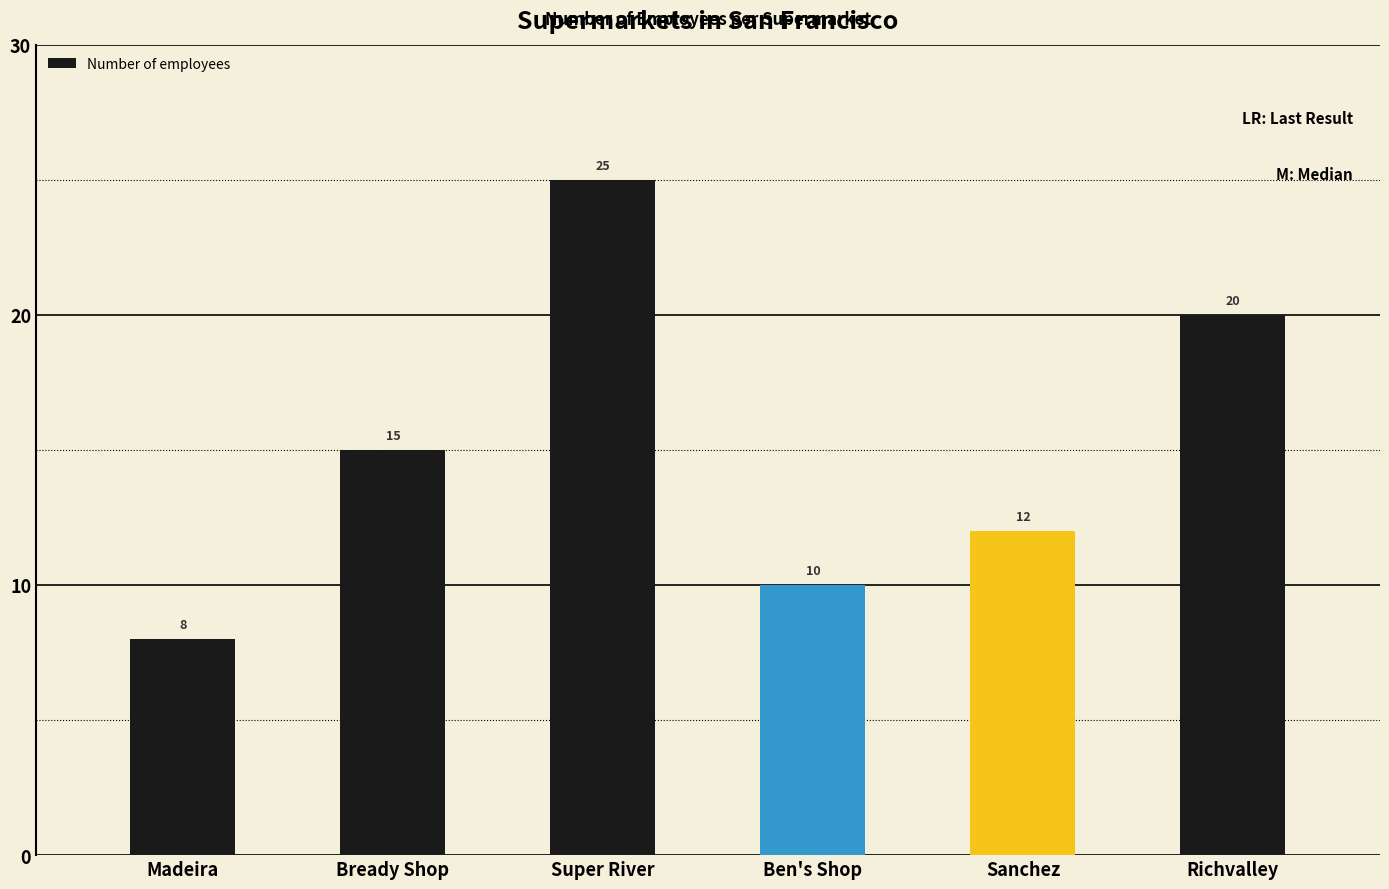

What is the label of the 2nd bar from the right?

Sanchez